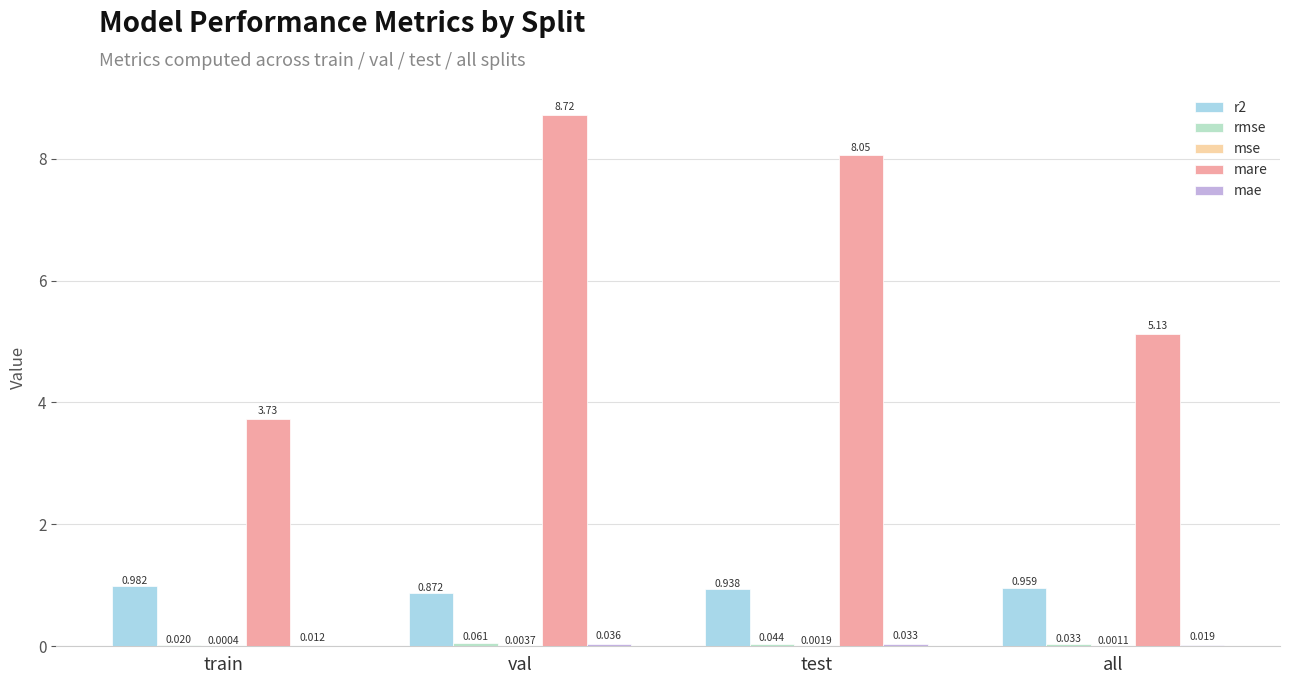

Are the bars horizontal?

No